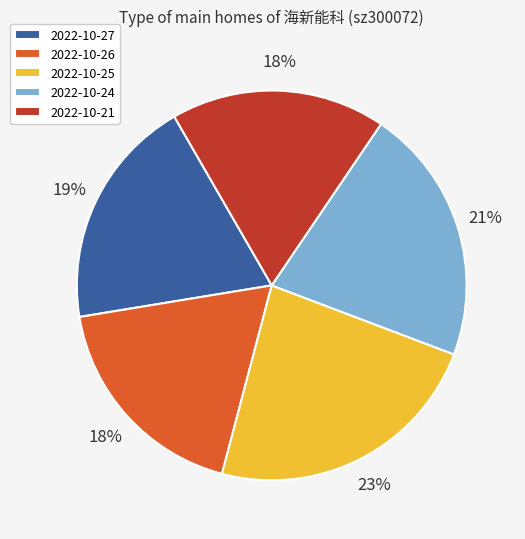

The 2022-10-25 slice represents 23% of the pie. True or false?

True